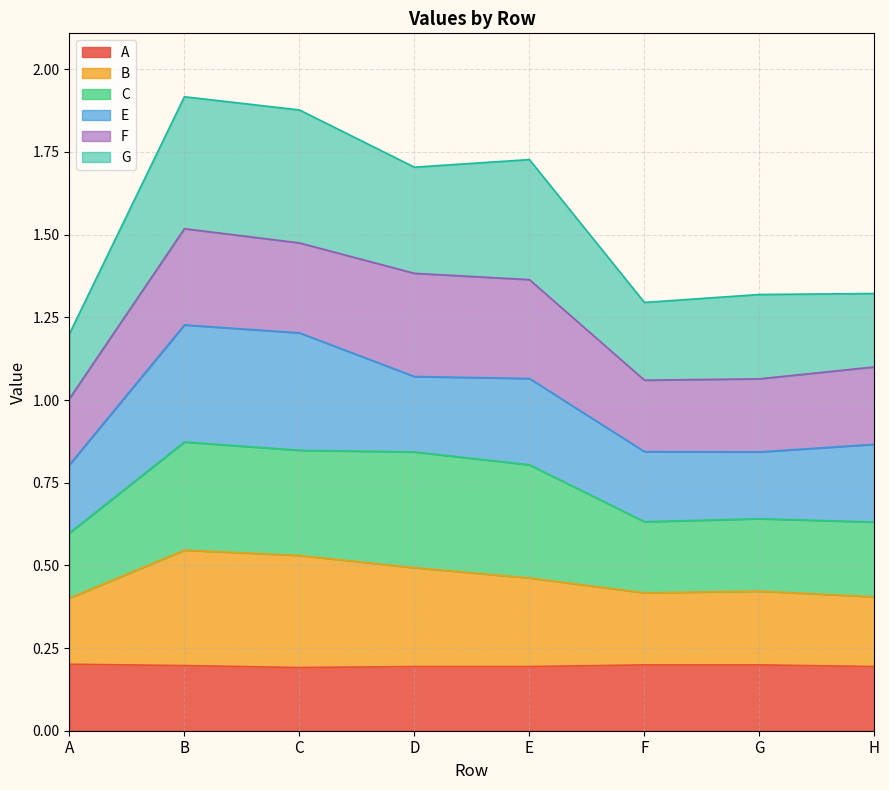

True or false: A has more than 0 points higher than both neighbors.

False